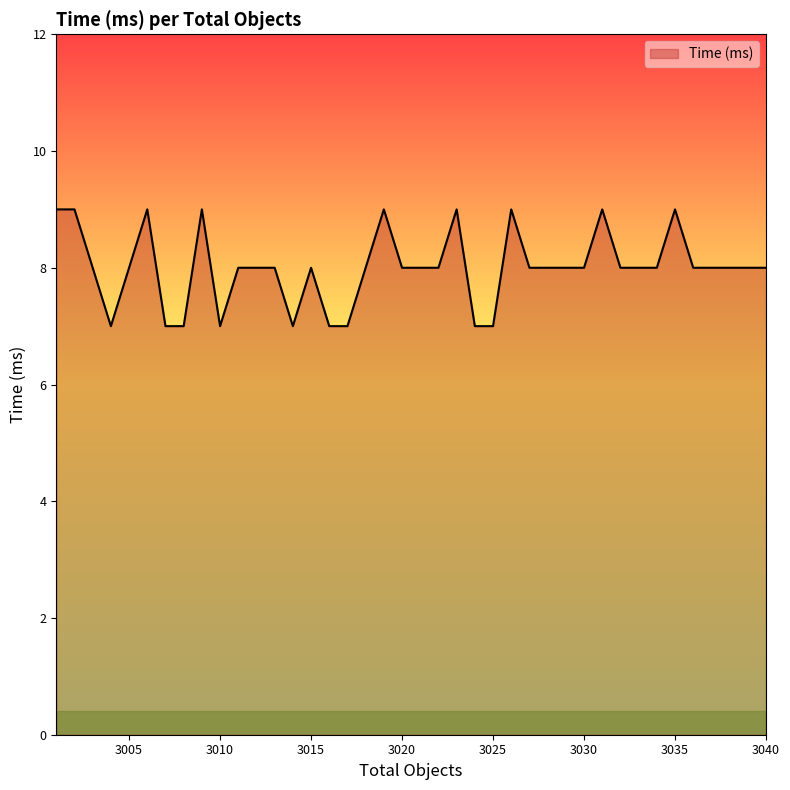

What is the maximum value shown in the chart?

9